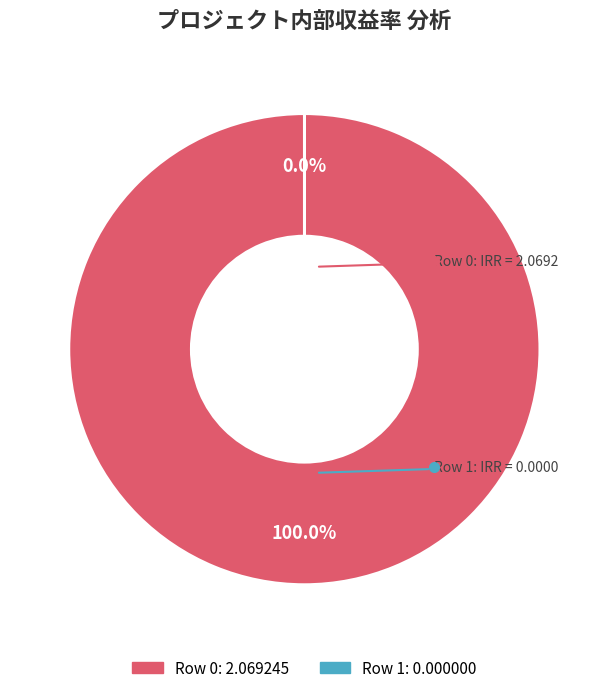

Is it true that 0 is 99% of the pie?

False